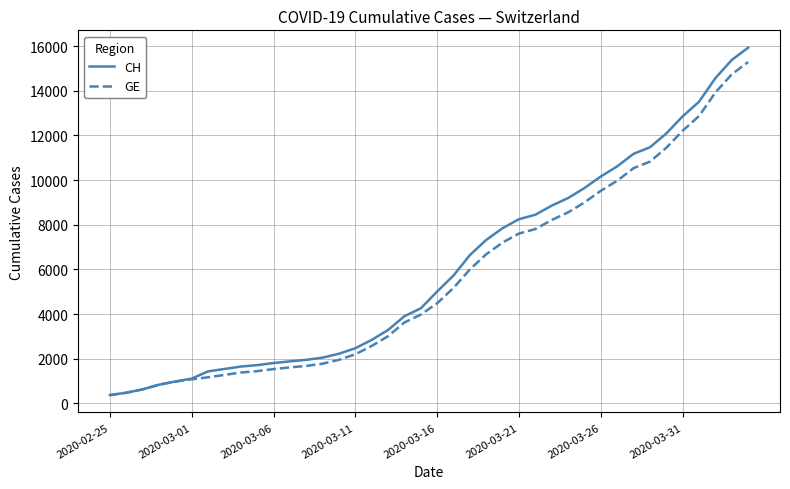

Which series has the widest spread of values?

CH